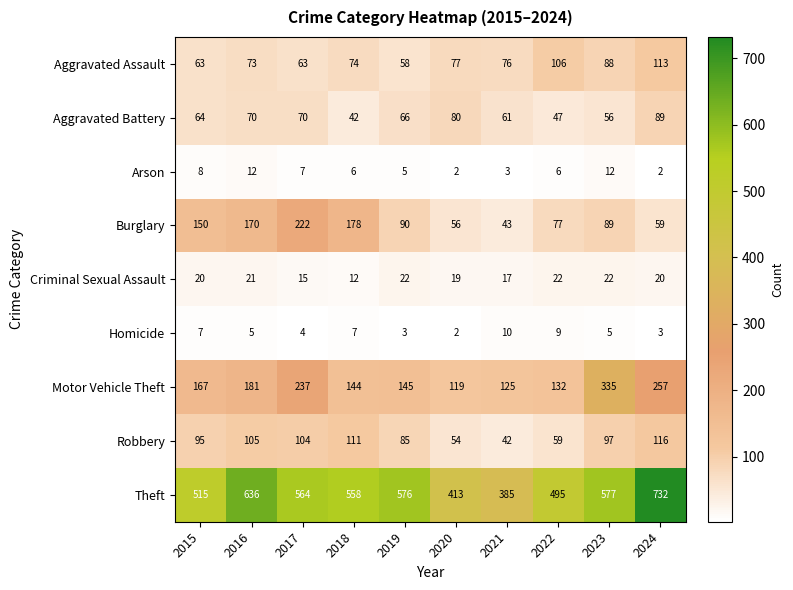

What is the total value across all series at 2024?

1391